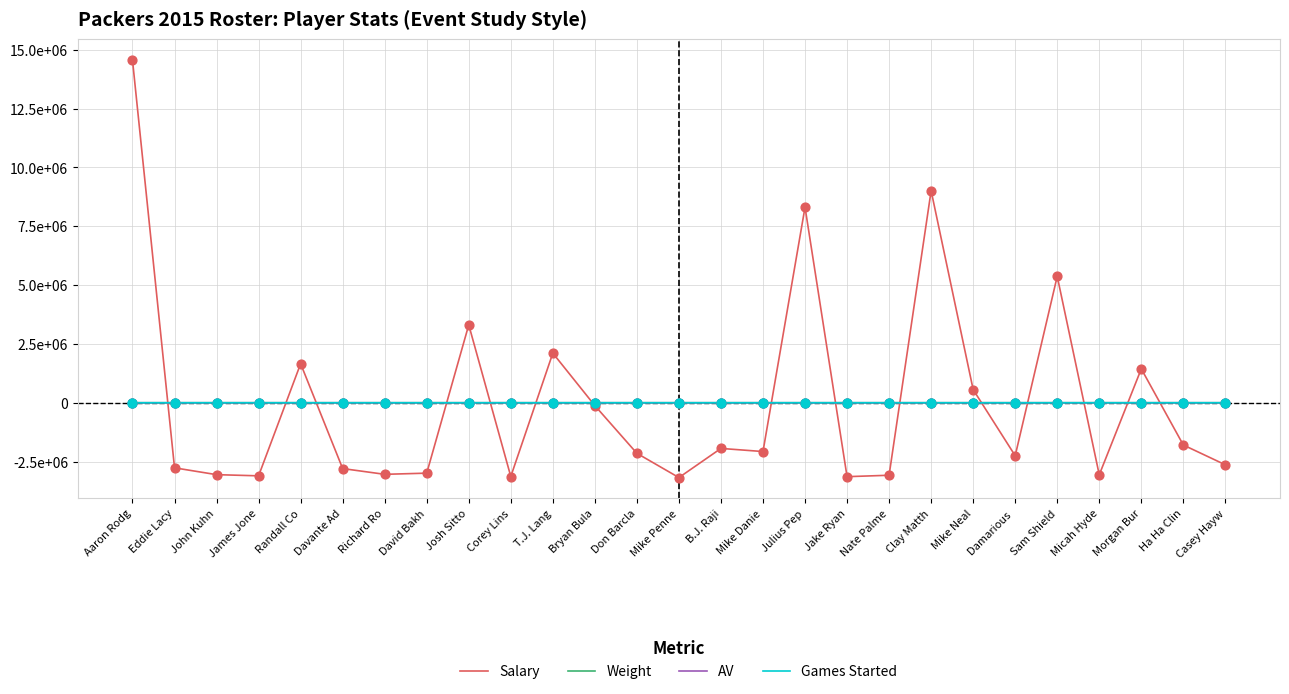

Does the chart have visible grid lines?

Yes